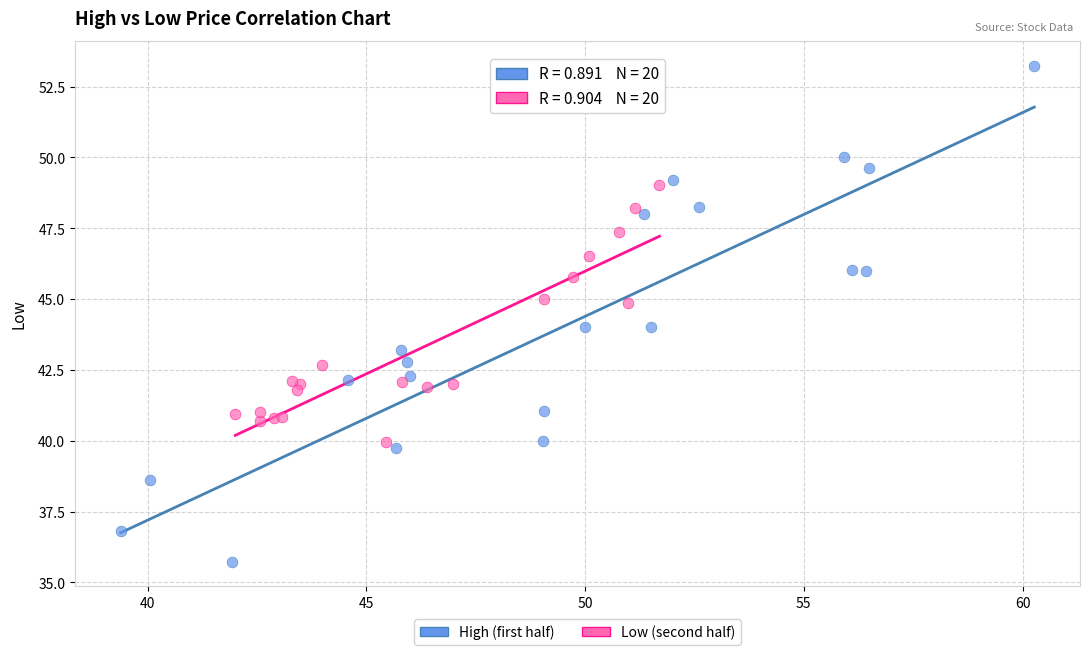

Which series contains the highest Y value?

High (first half)